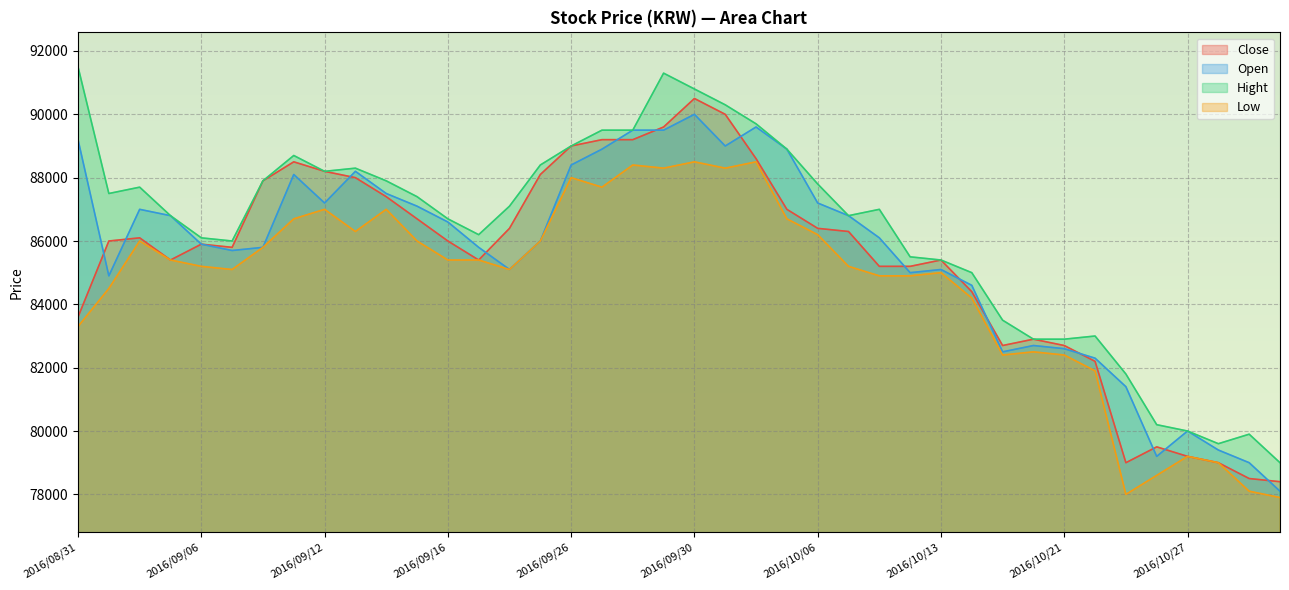

True or false: Low and Hight intersect in this chart.

False